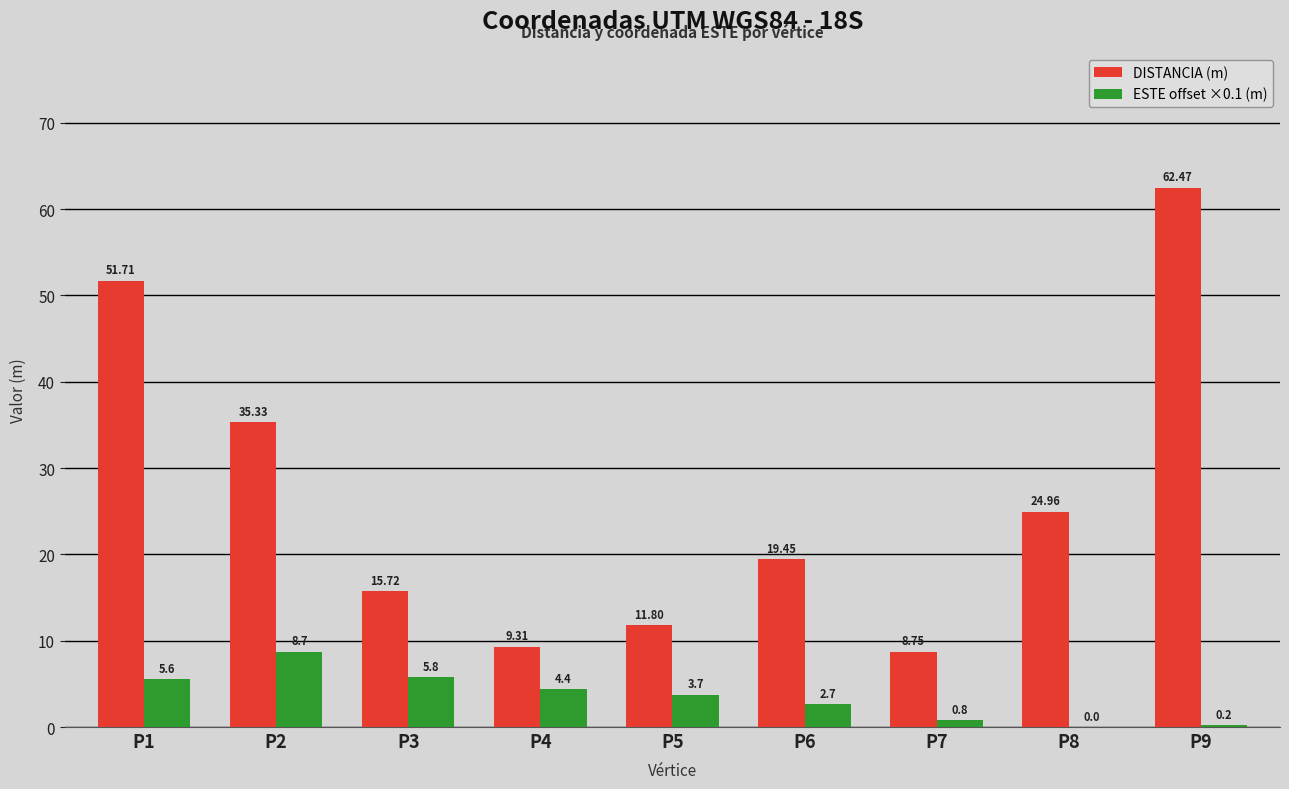

What is the sum of all DISTANCIA (m) values?

239.5